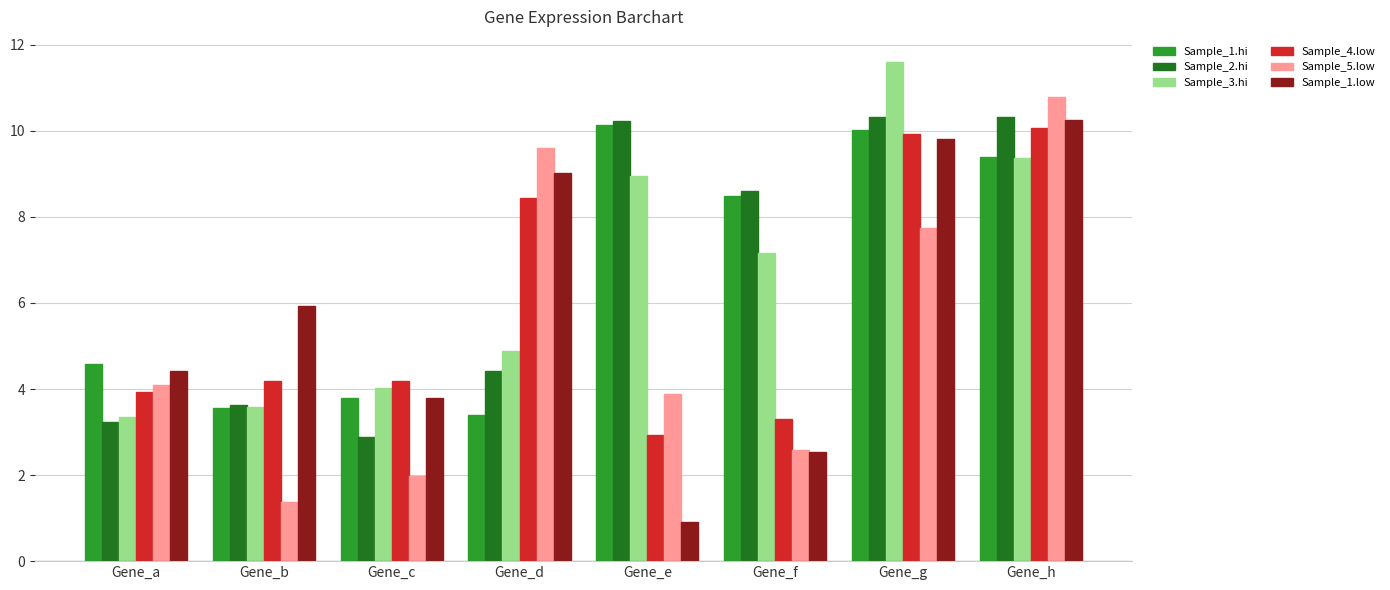

Is it true that Sample_2.hi equals 1.2 at Gene_c?

False